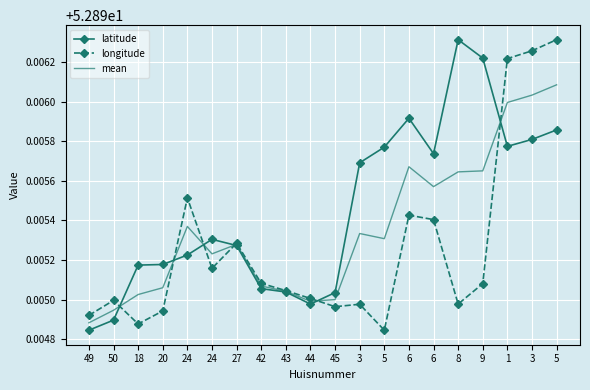

Which series has the largest range (max minus min)?

latitude